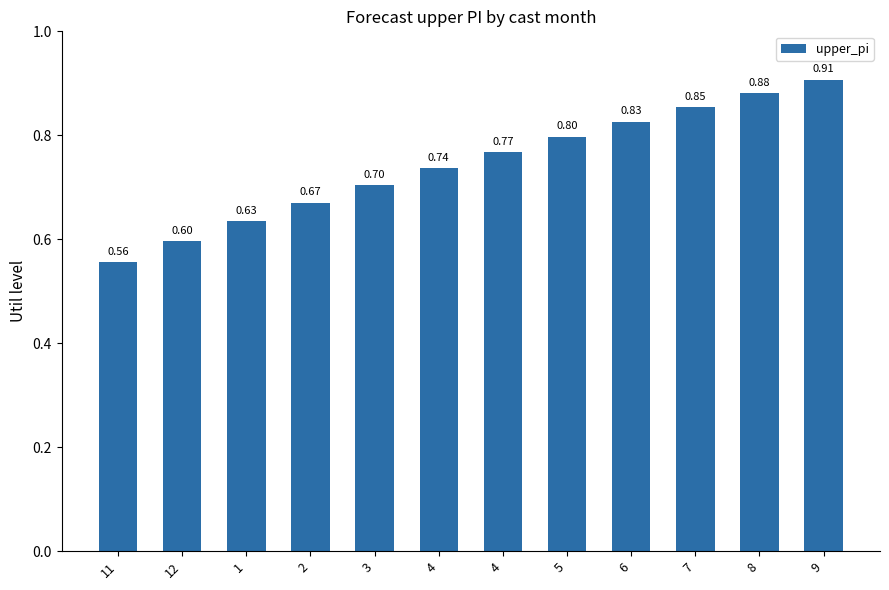

Are the bars horizontal?

No